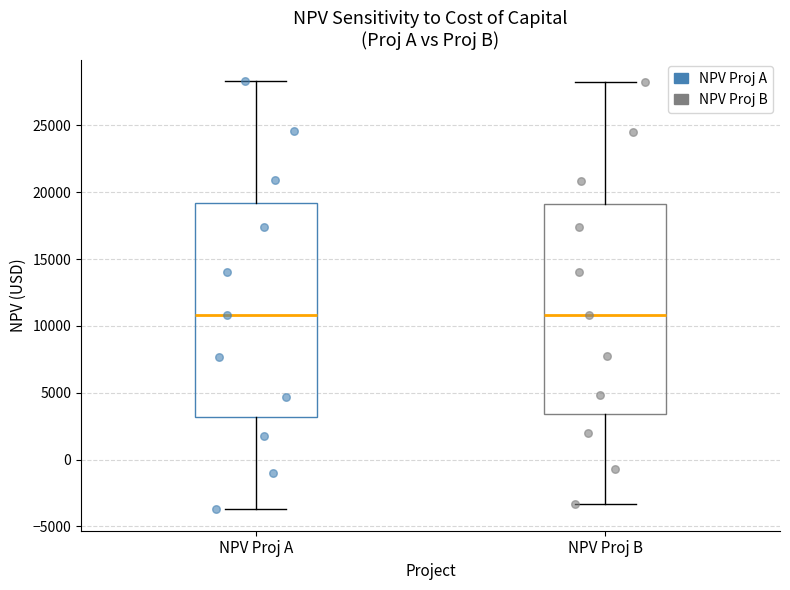

Reading left to right, transcribe this box plot: for each box, give where its median line is, the range the box spans, and where its two whiskers end, as read against the y-axis. The values are not printed on the chart, so give them approximately, as read against the axis.

NPV Proj A: median 11000, box 3000 to 19000, whiskers -3500 to 28500
NPV Proj B: median 11000, box 3500 to 19000, whiskers -3500 to 28000